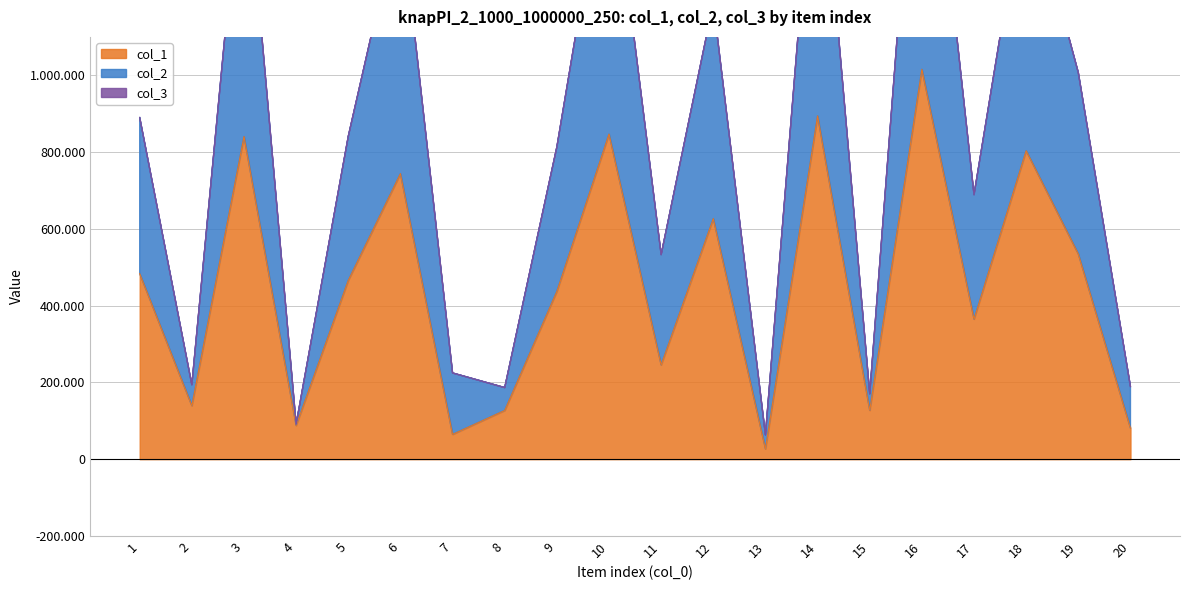

Is the value of col_1 at 19 greater than the value of col_2 at 10?

No